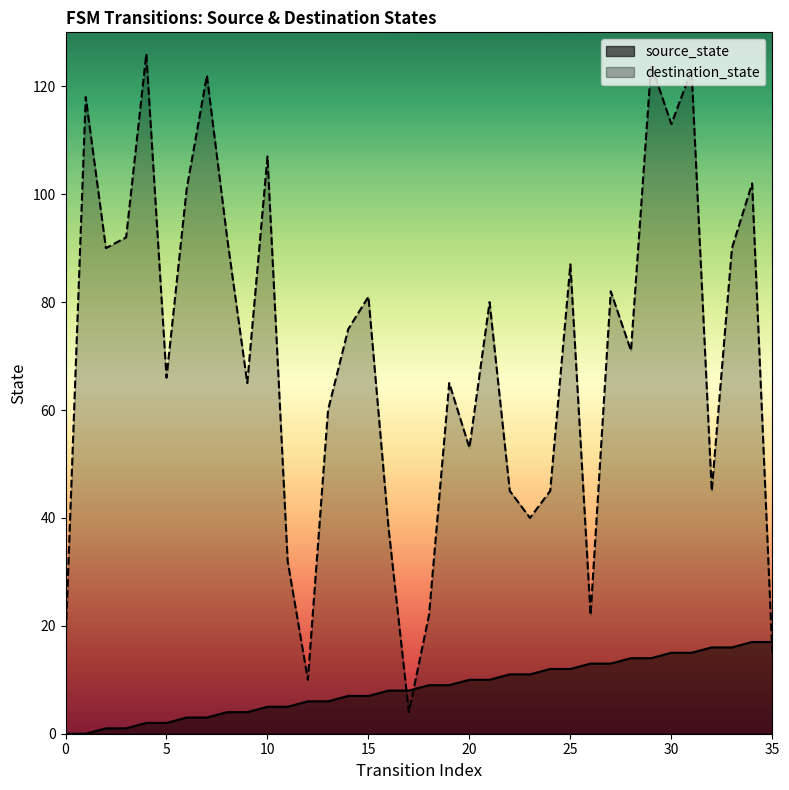

What is the difference between the highest and lowest values at 22?

34